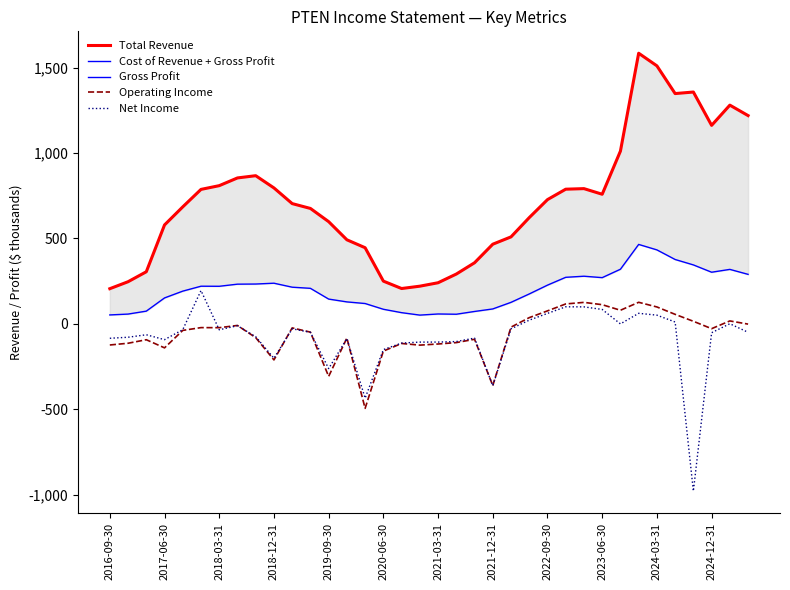

At which category is the sum across all series the highest?

29